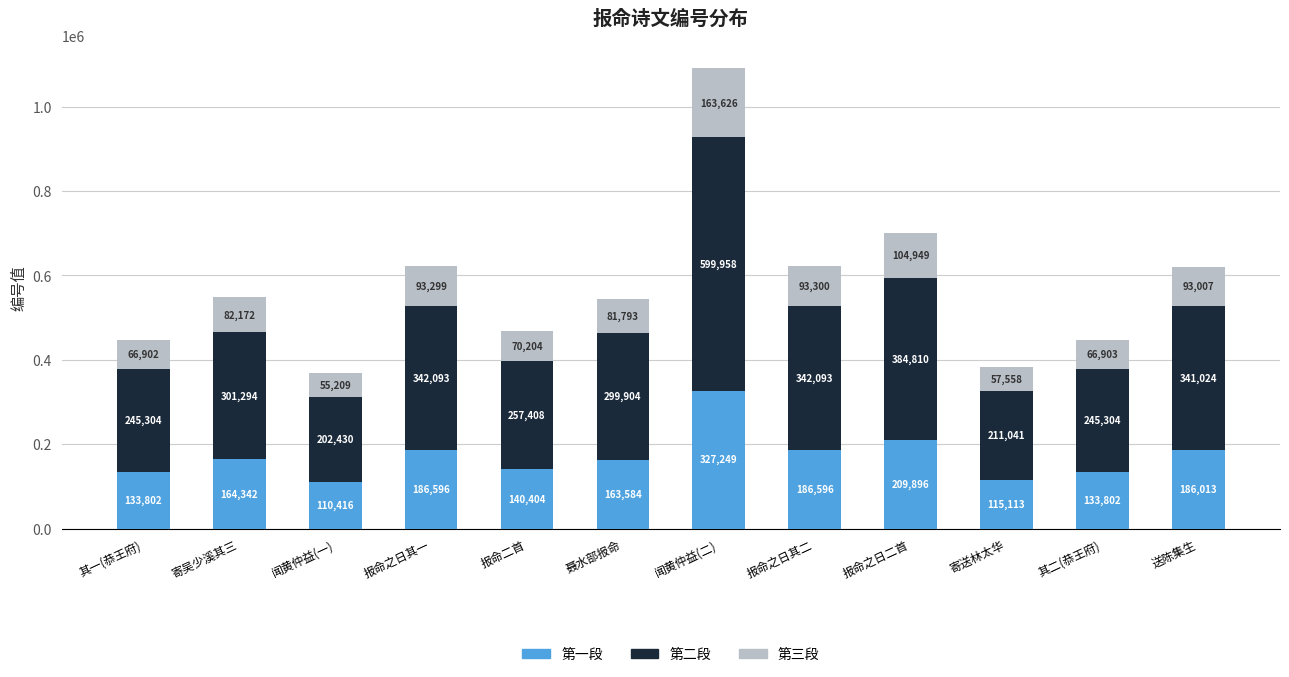

Does the chart contain any negative values?

No